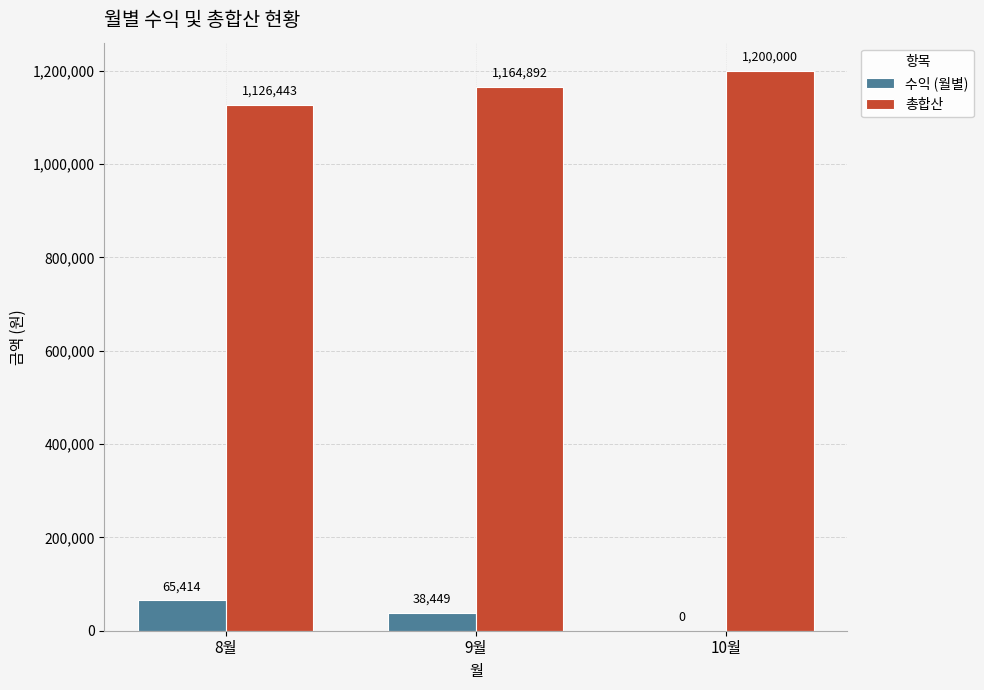

Where is 수익 (월별) nearest to the value 32707?

9월